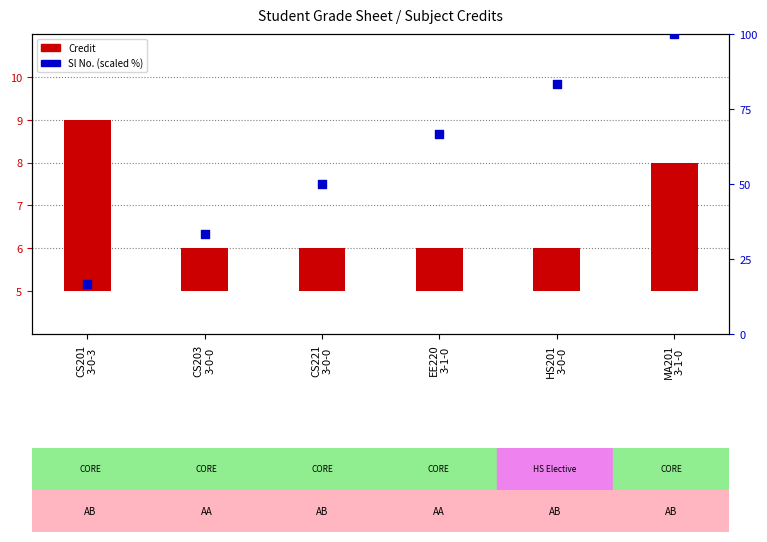

What is the change in value from CS203
3-0-0 to HS201
3-0-0?

+50.0